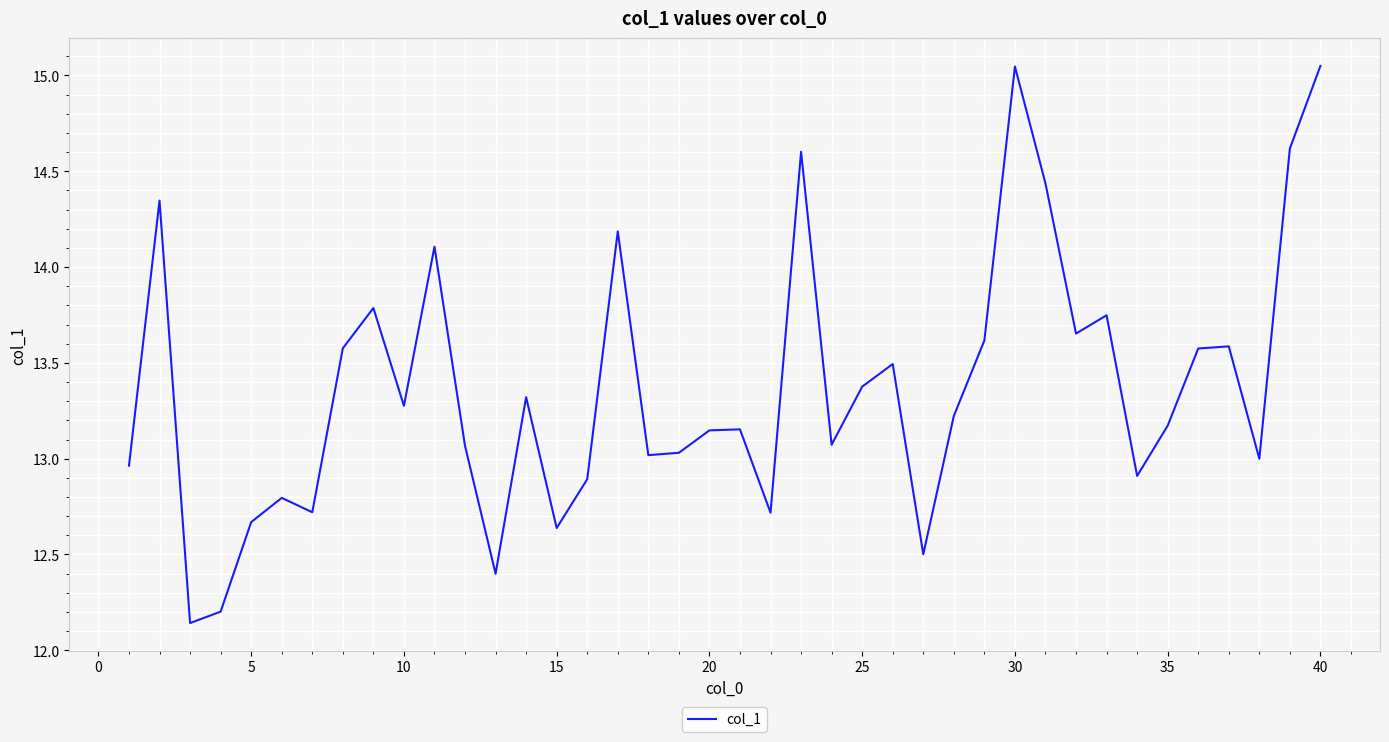

What is the difference between the maximum and minimum values?

2.9